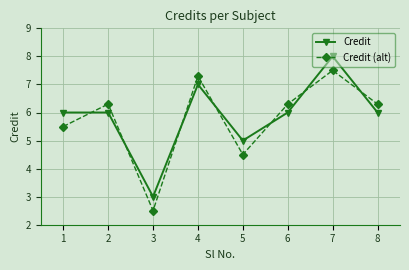

At which category does Credit reach its first local valley?

3